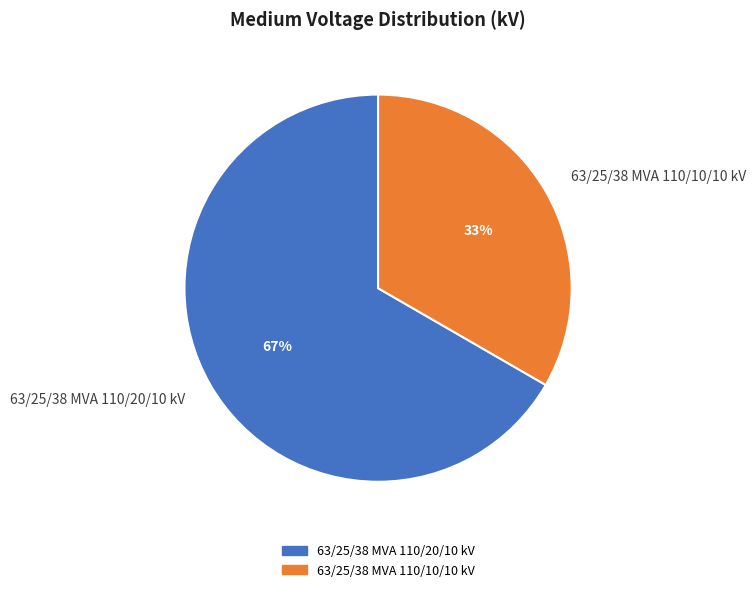

Rank the categories by value from highest to lowest.

63/25/38 MVA 110/20/10 kV, 63/25/38 MVA 110/10/10 kV